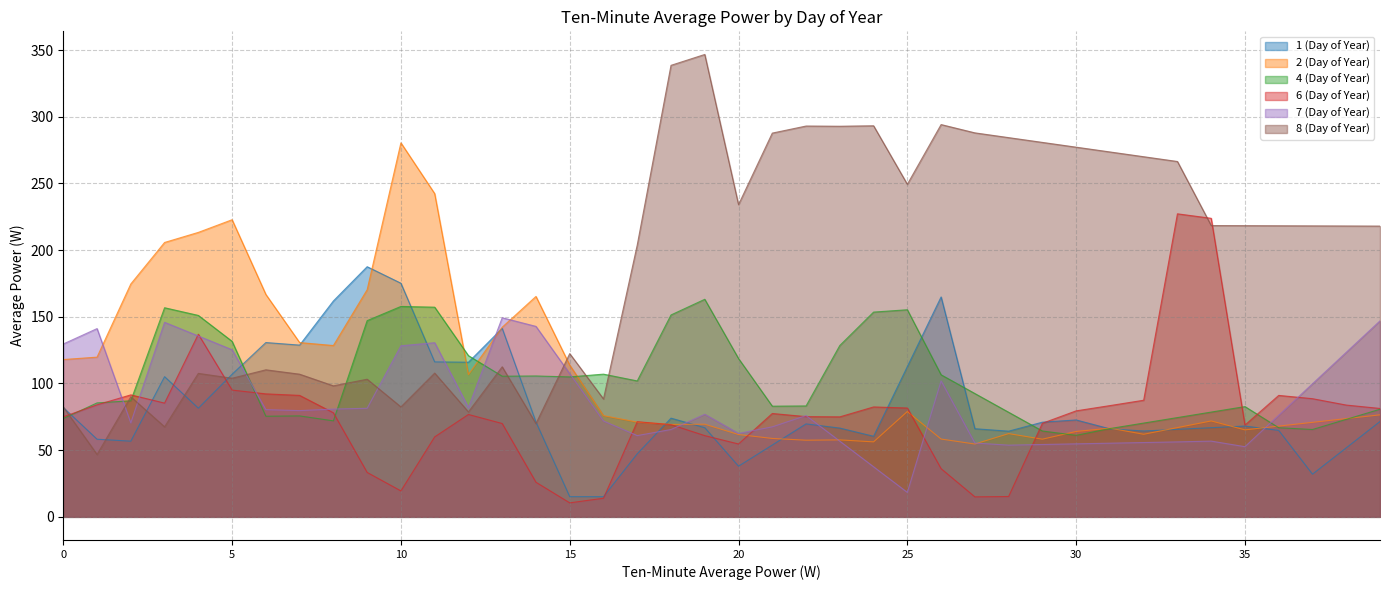

Which label corresponds to the largest value in the chart?

19